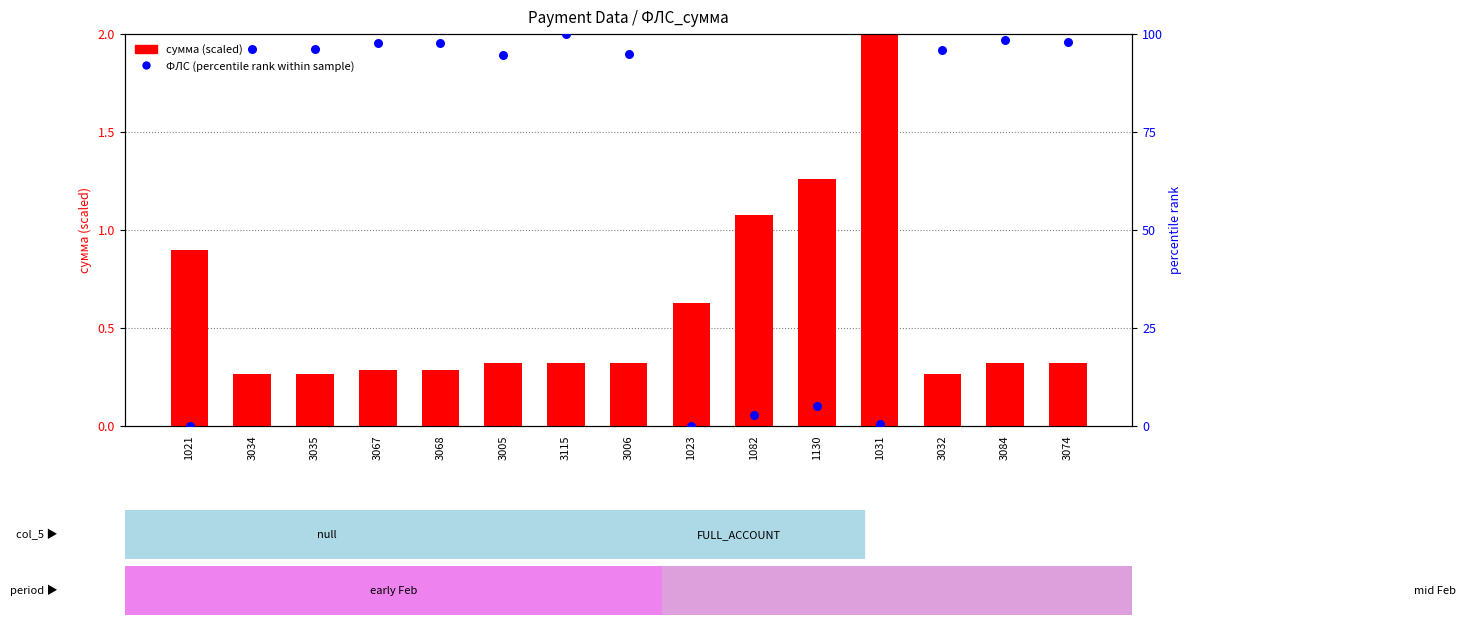

What is the total value across all series at 3005?

95.1